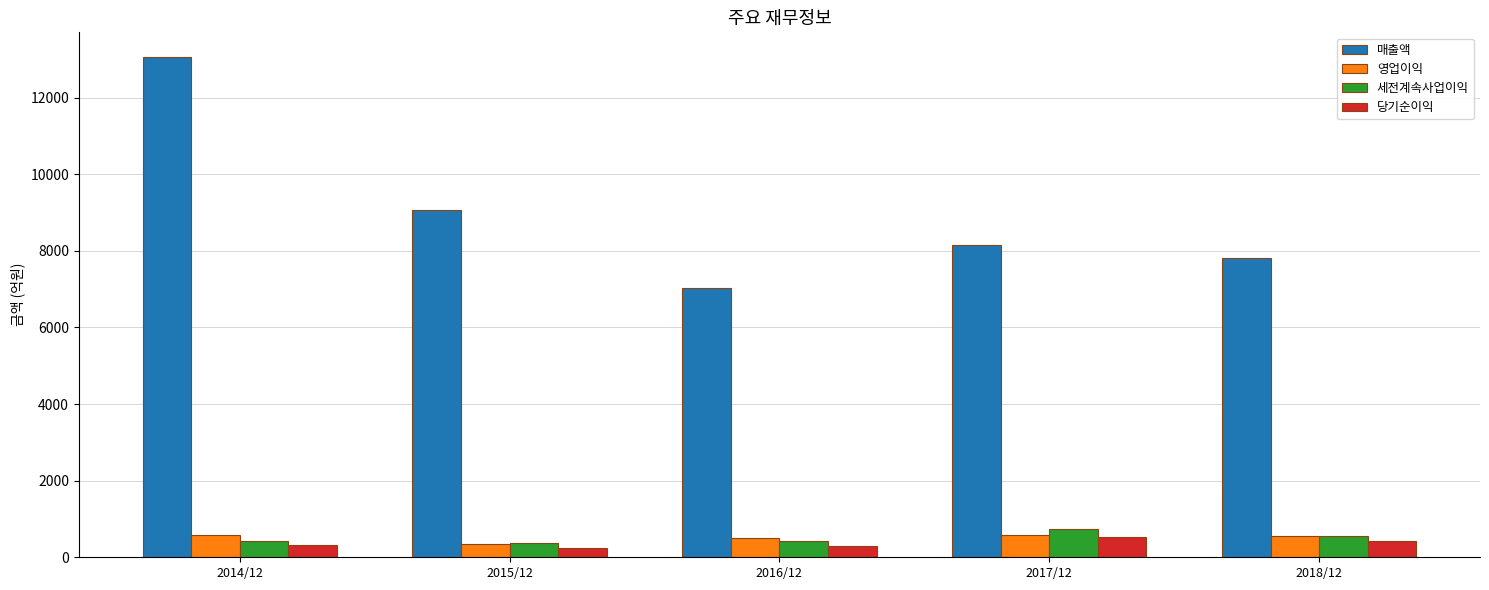

Are the bars horizontal?

No